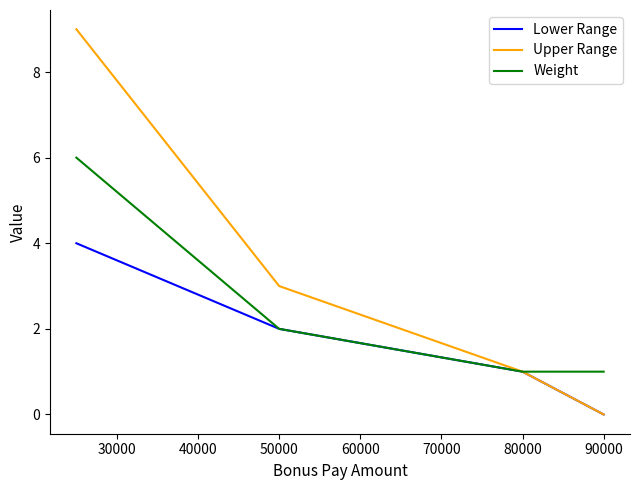

Which series has the widest spread of values?

Upper Range